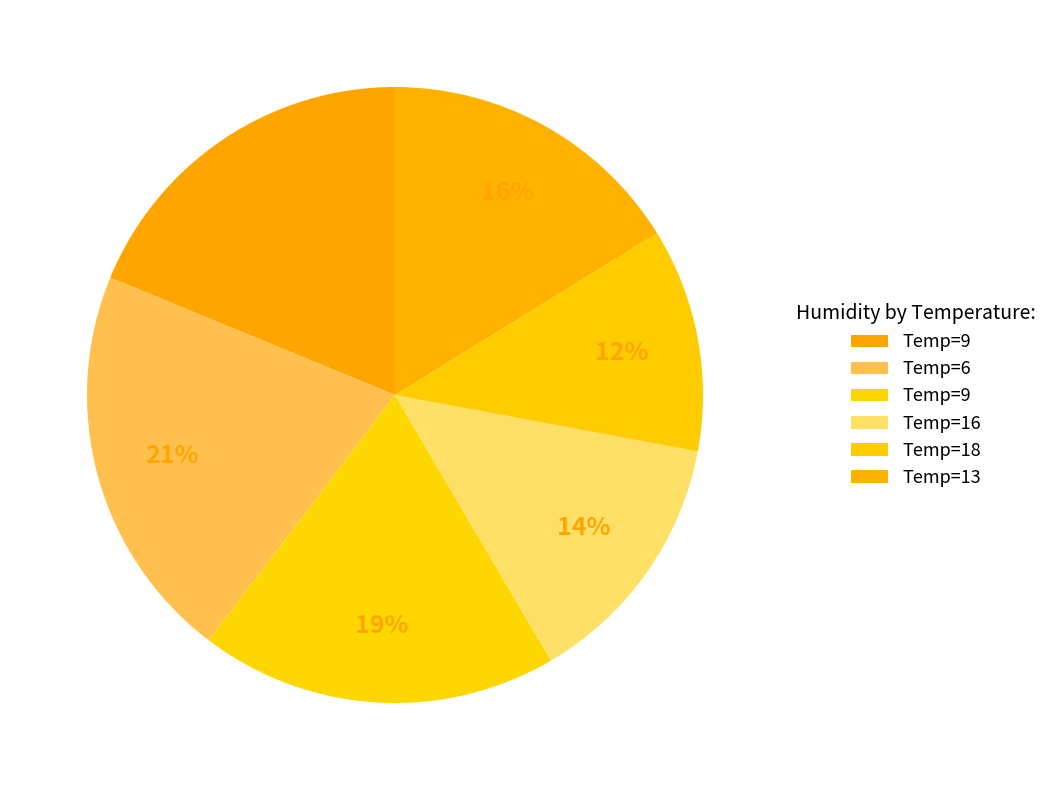

Which category has the biggest portion of the pie?

6